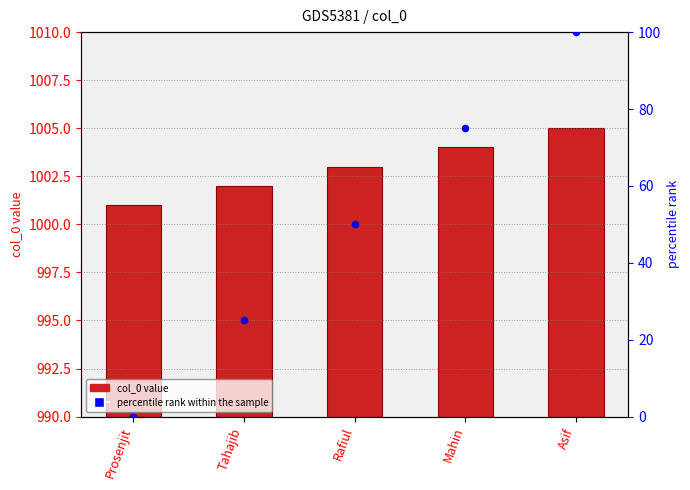

Which series contains the lowest Y value?

percentile rank within the sample